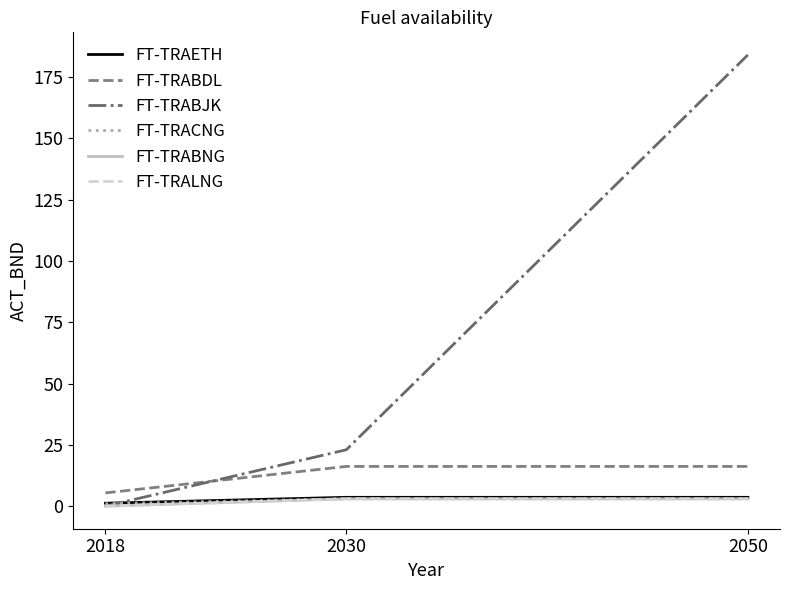

Does the chart display data point markers on the line(s)?

No